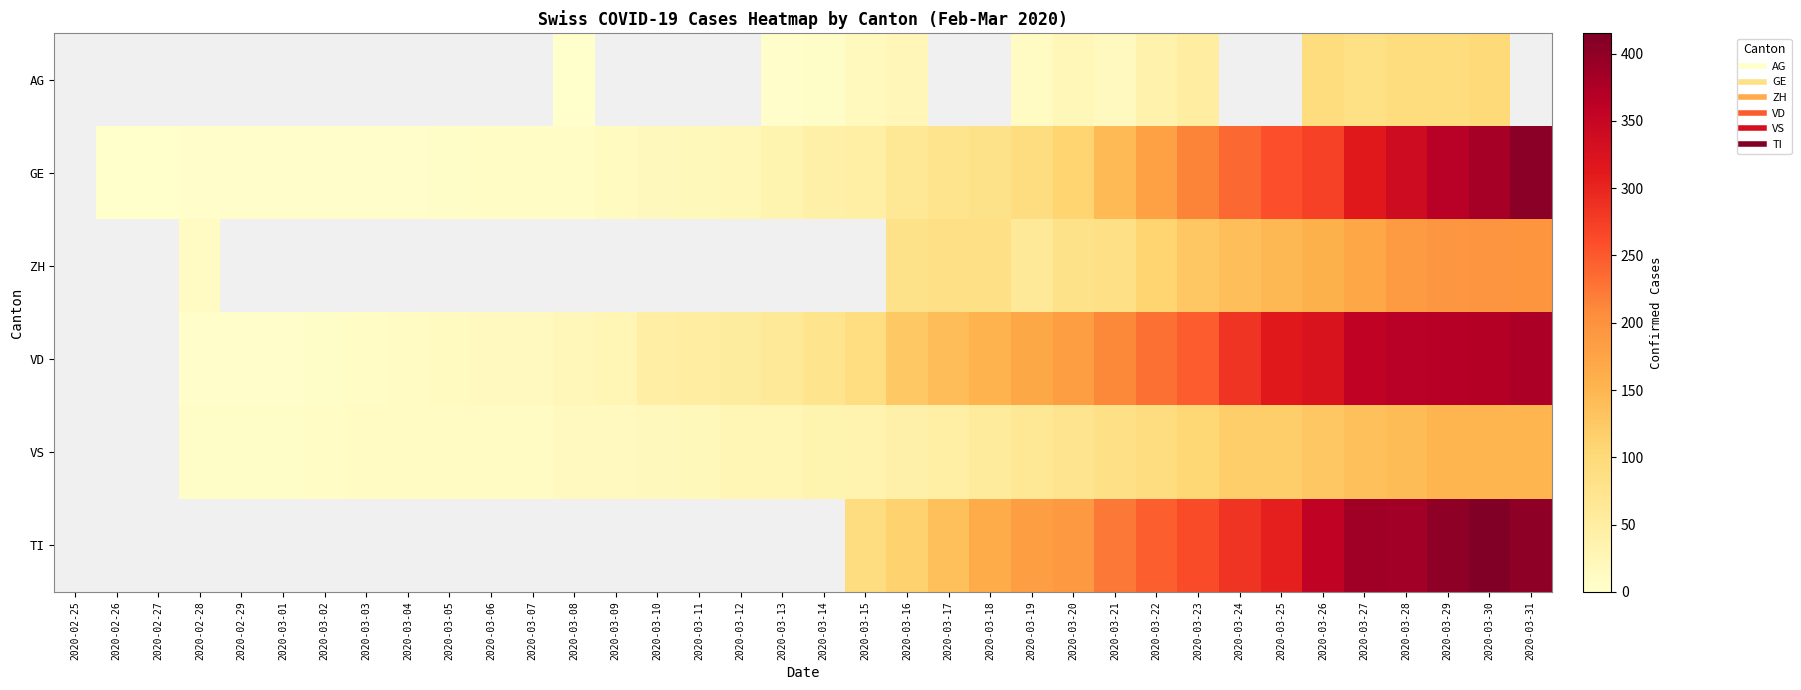

At which category is the sum across all series the highest?

2020-03-30